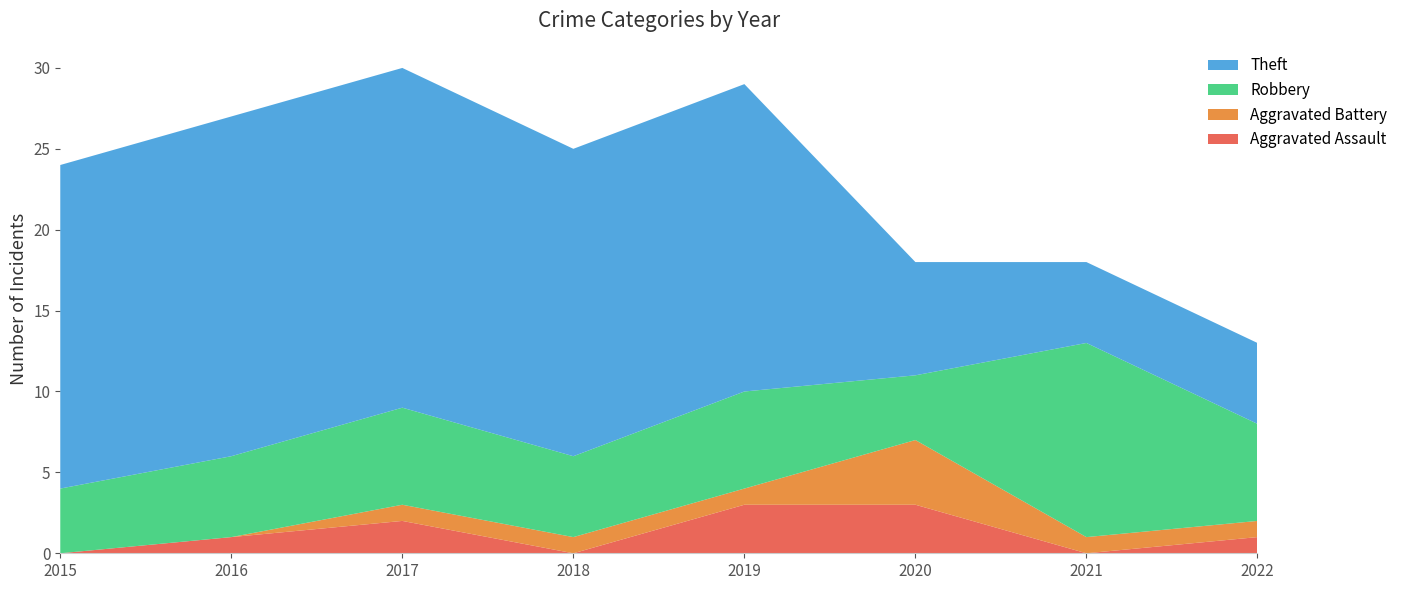

Reading right to left, what are all the values shown in this chart?

Aggravated Assault: 2022=1	2021=0	2020=3	2019=3	2018=0	2017=2	2016=1	2015=0
Aggravated Battery: 2022=1	2021=1	2020=4	2019=1	2018=1	2017=1	2016=0	2015=0
Robbery: 2022=6	2021=12	2020=4	2019=6	2018=5	2017=6	2016=5	2015=4
Theft: 2022=5	2021=5	2020=7	2019=19	2018=19	2017=21	2016=21	2015=20